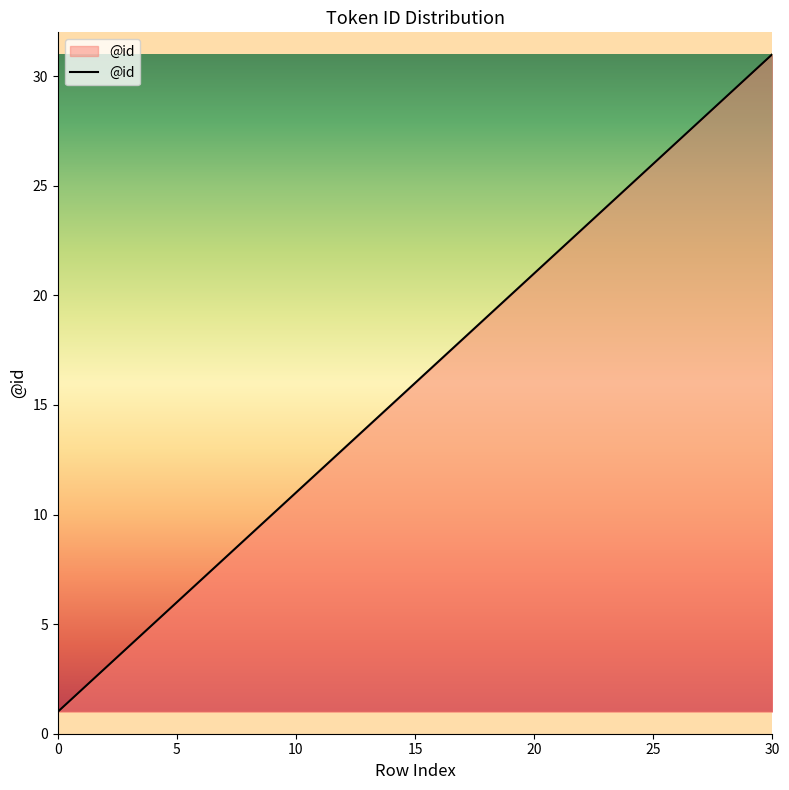

Does the chart display data point markers on the line(s)?

No